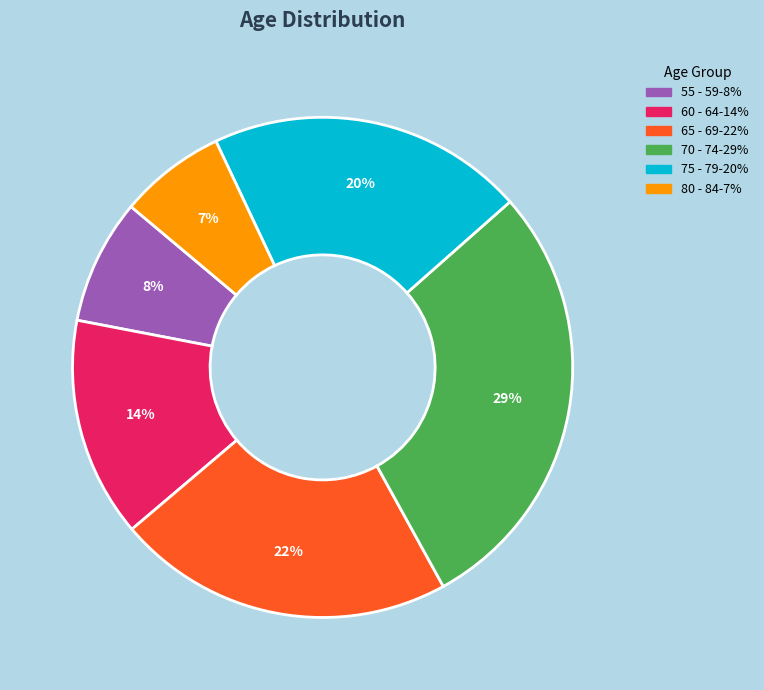

To the nearest percent, what is the average slice percentage?

17%